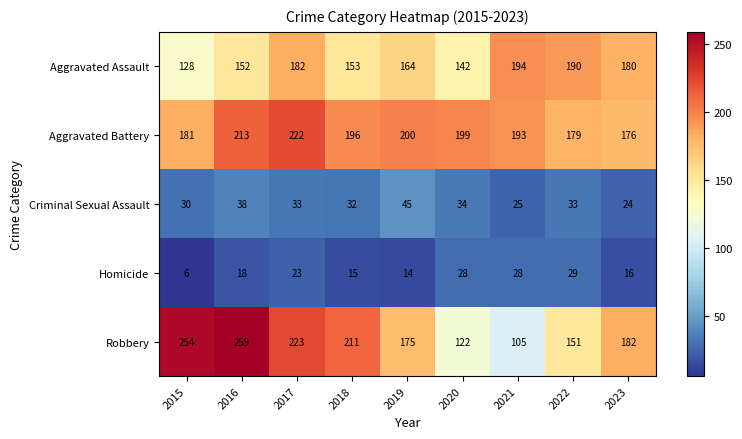

What value does the Homicide series have at 2019?

14